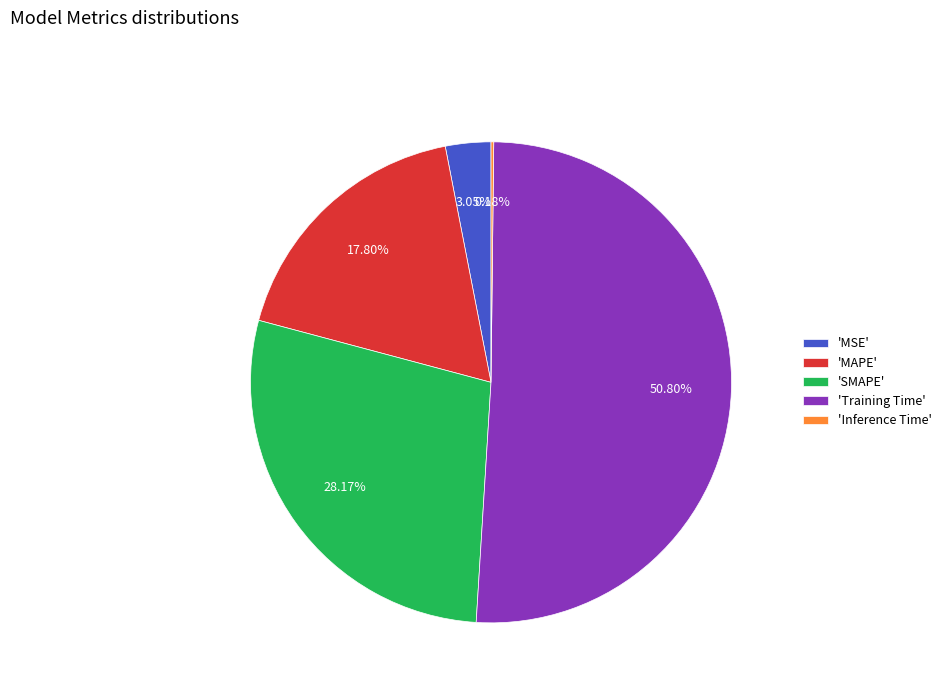

Does 'MAPE' account for over 50% of the chart?

No